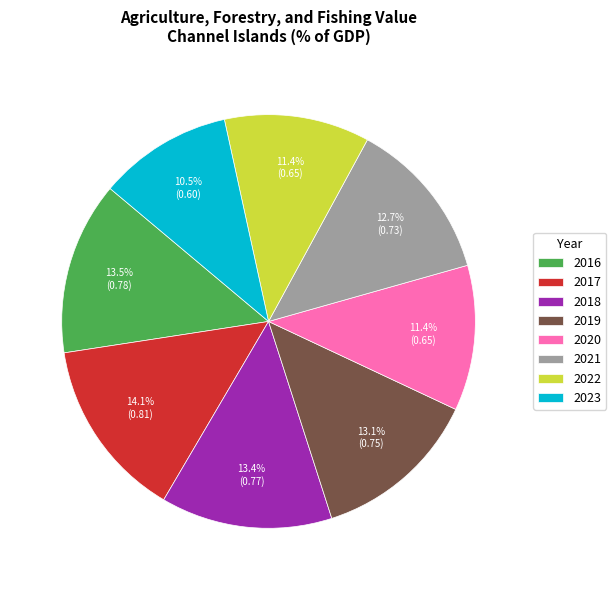

What is the largest slice in the pie chart?

2017